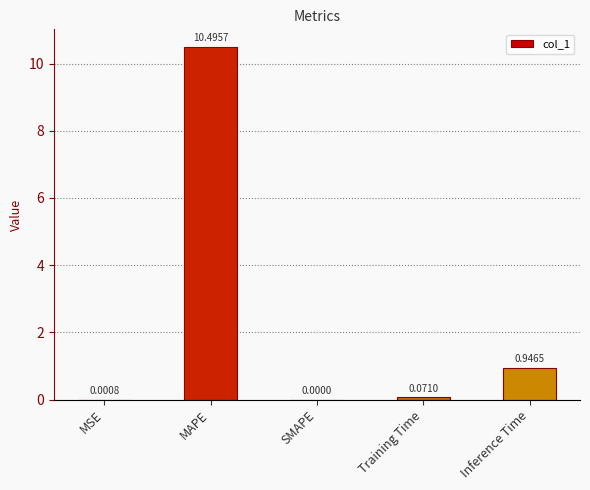

What is the sum of all values?

11.5